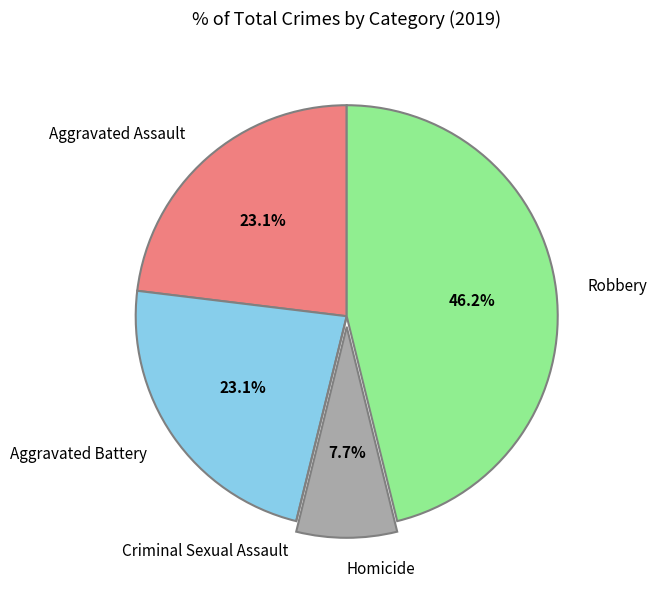

To the nearest percent, what portion does Robbery represent?

46%